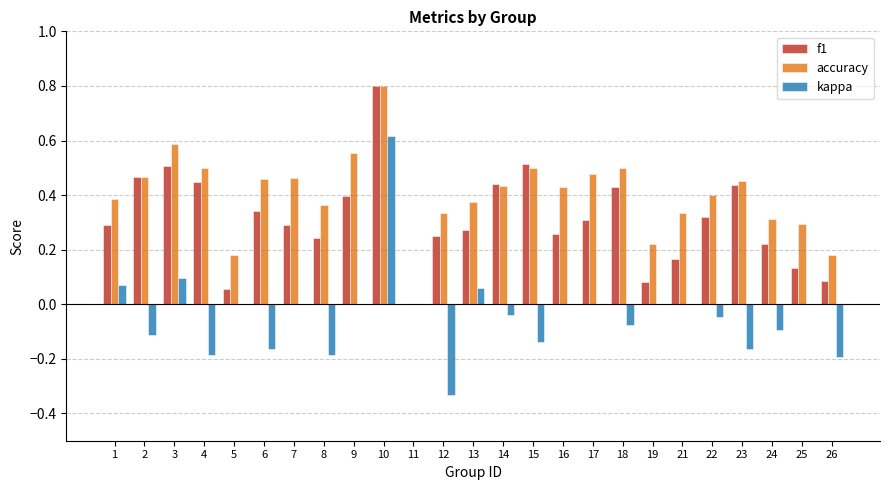

The value of f1 at 12 is 0.1. True or false?

False